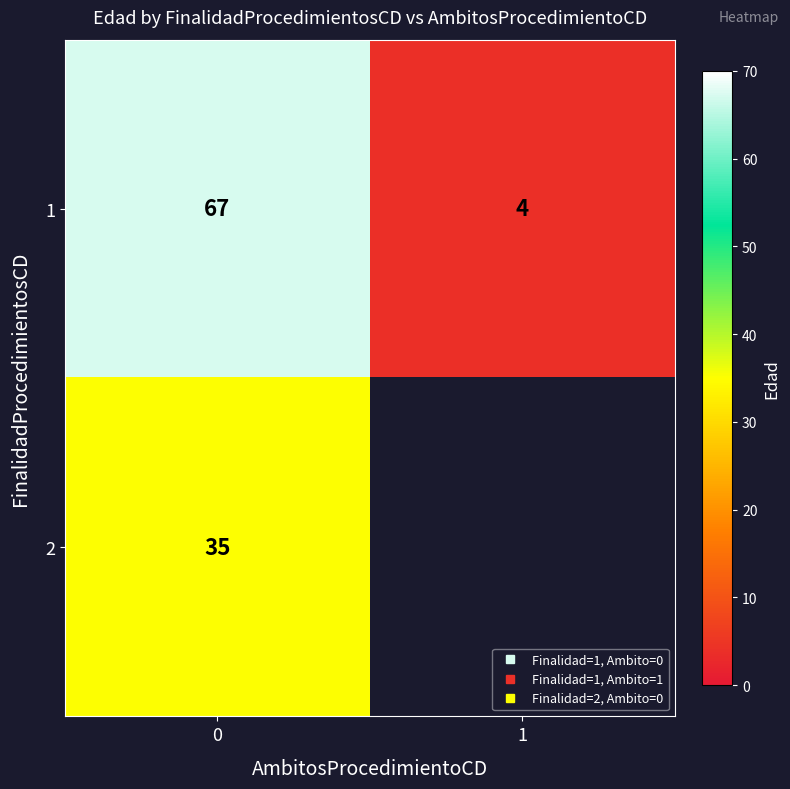

Between 0 and 1, which series saw the biggest shift?

1